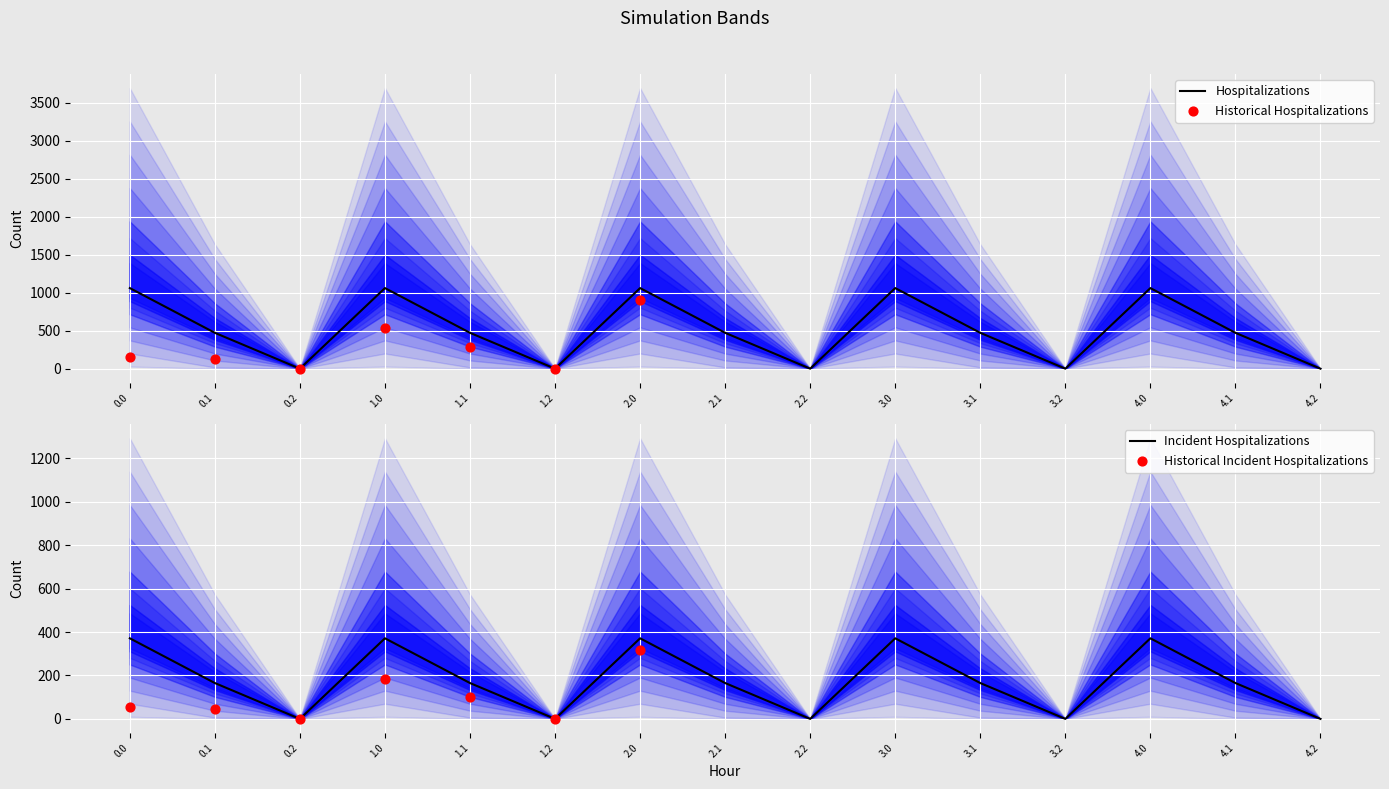

What is the total value across all series at 3?

5253.2